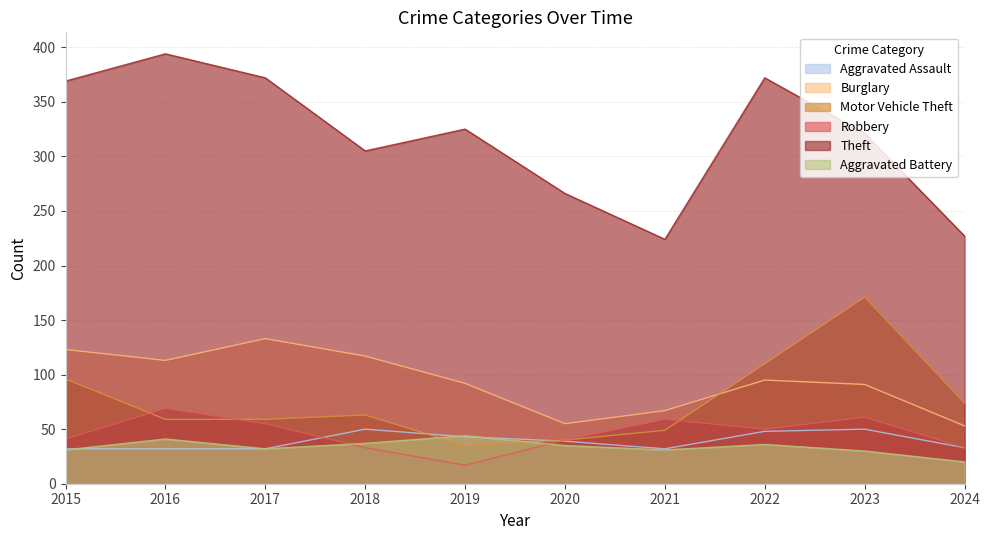

How many data points in Burglary are less than 95?

5